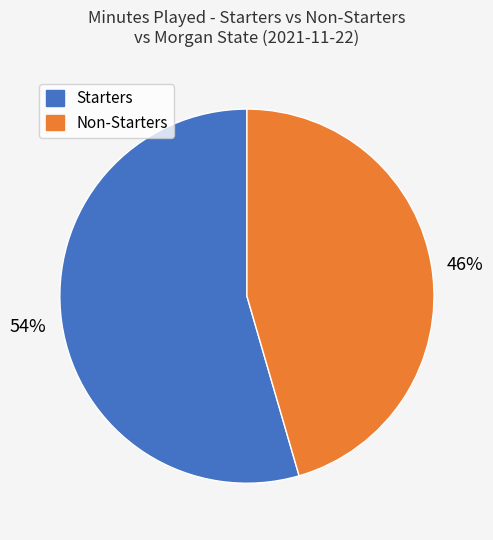

To the nearest percent, what is the average slice percentage?

50%